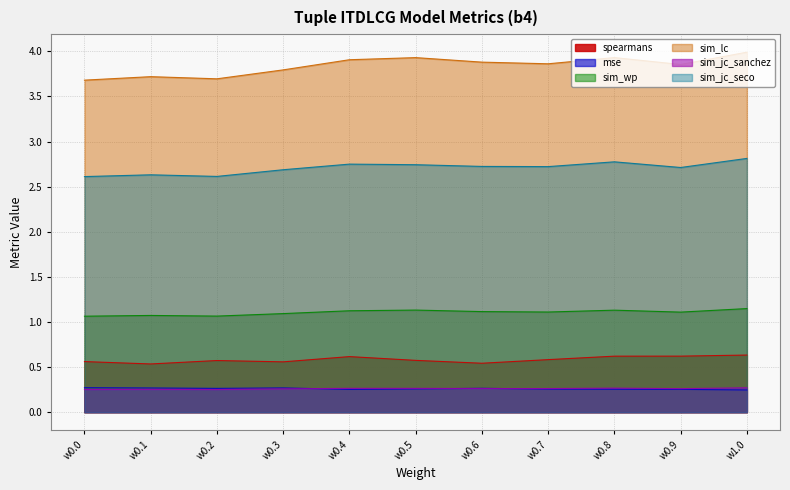

What is the highest value of the sim_lc series?

4.0